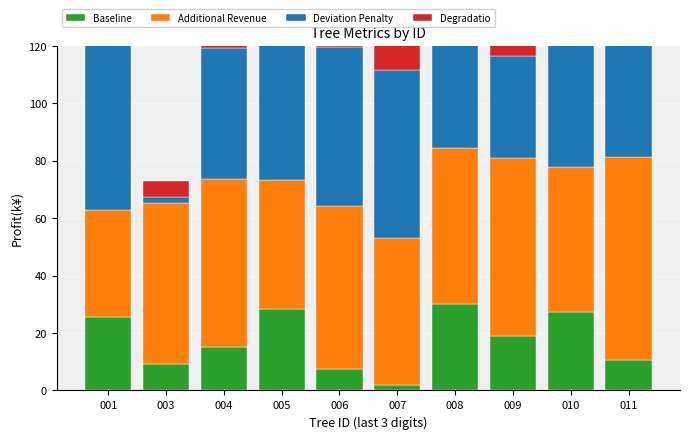

Between 001 and 006, which series saw the biggest shift?

esbeltez